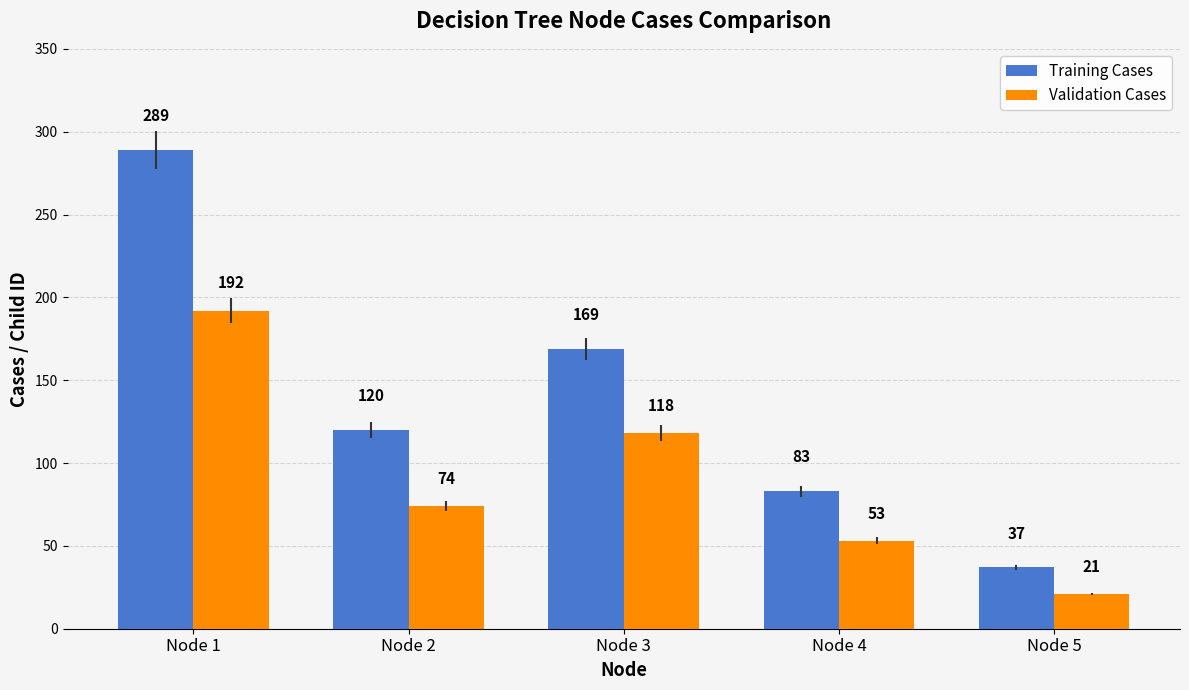

Reading right to left, extract all data points from this chart.

Training Cases: 37	83	169	120	289
Validation Cases: 21	53	118	74	192